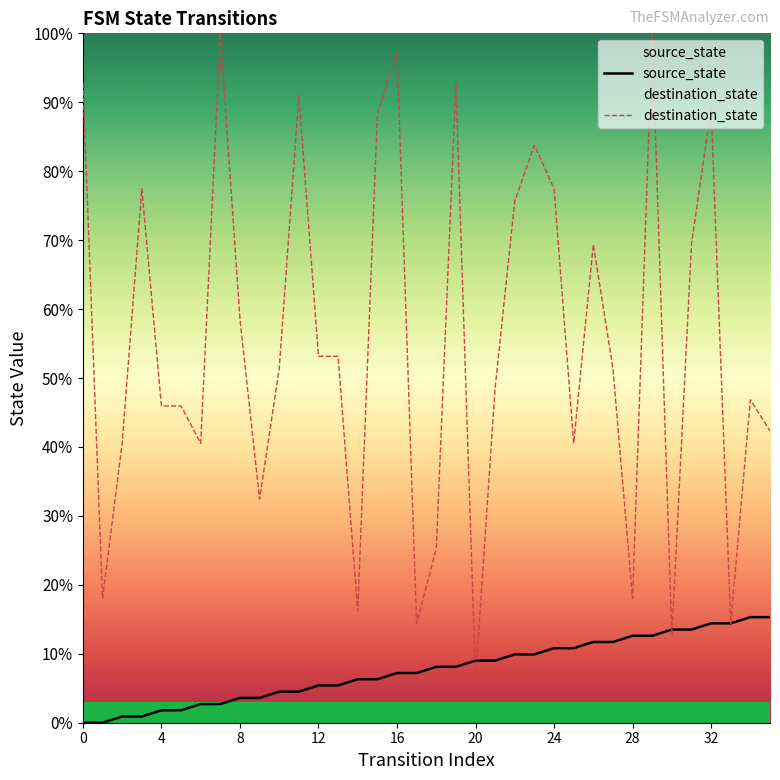

Where do source_state and destination_state first cross each other?

19 and 20